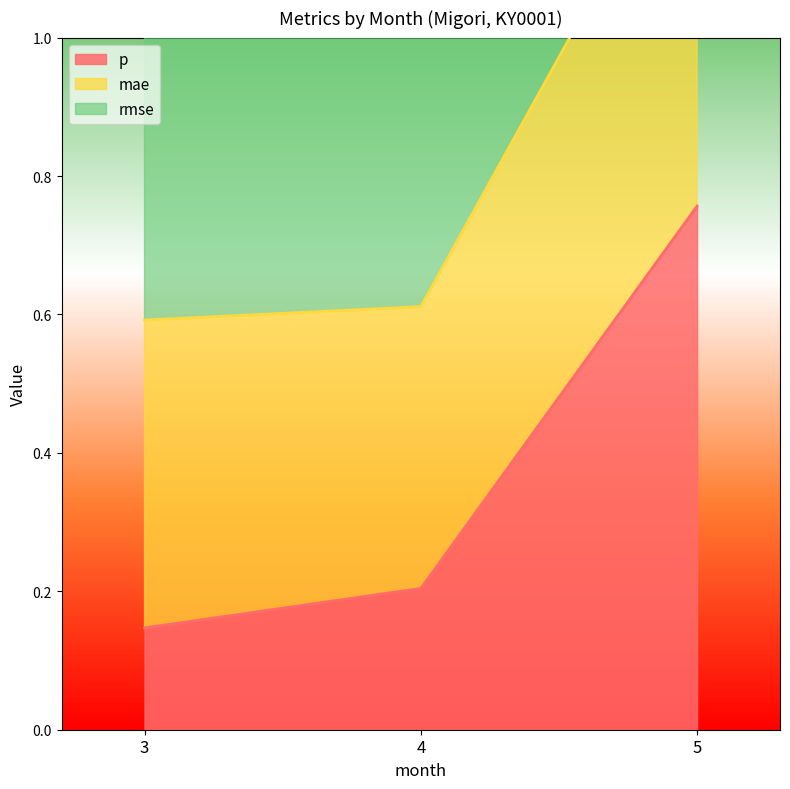

List the labels in order of p value, smallest first.

3, 4, 5